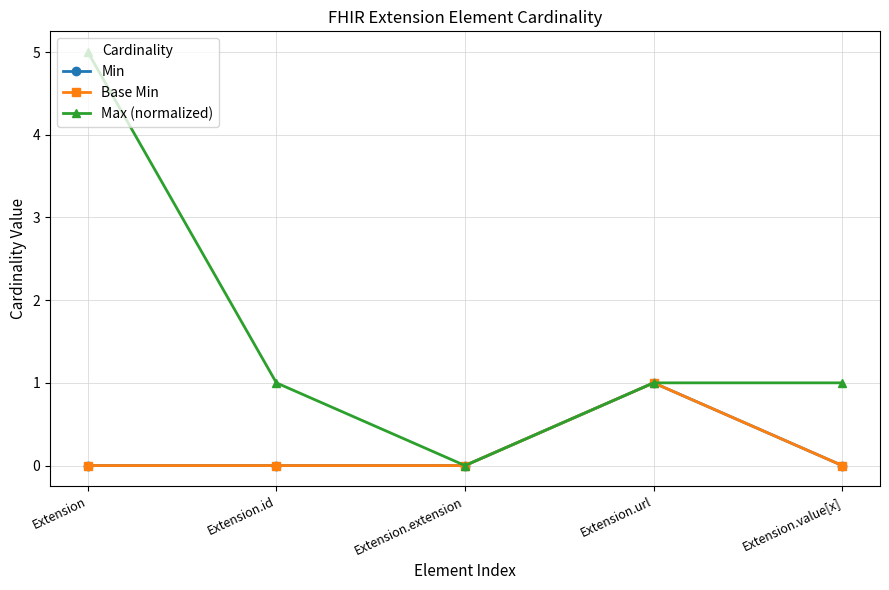

Is this an area chart (filled region under the line)?

No